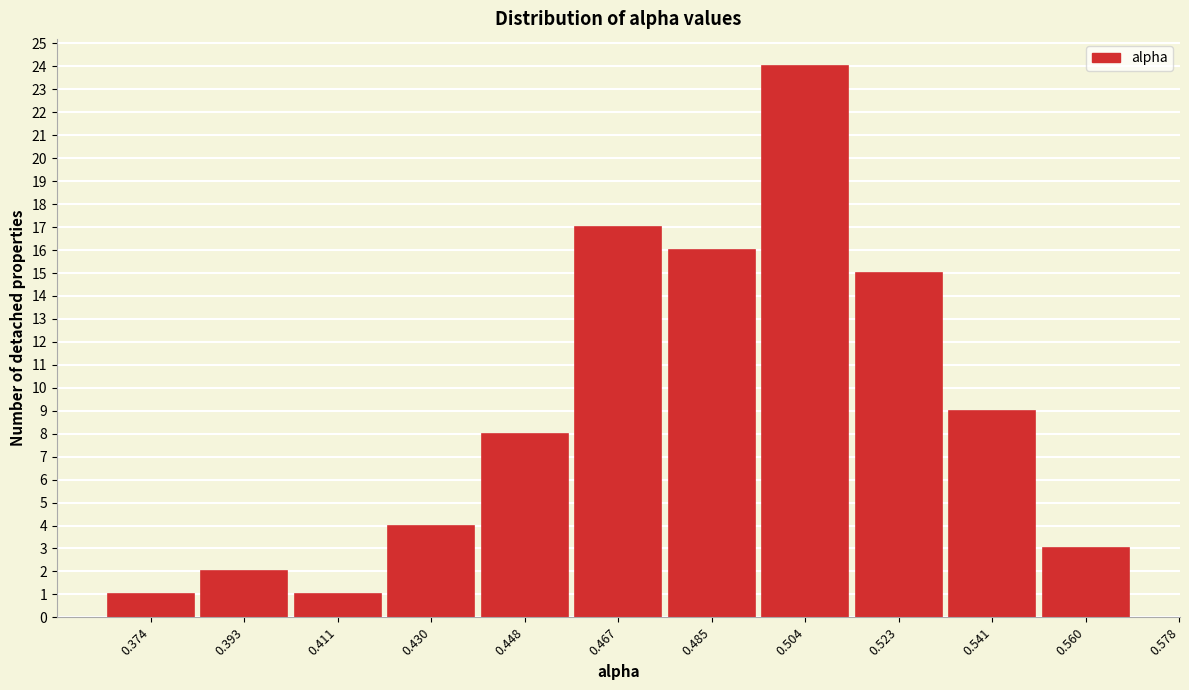

Reading right to left, what are all the values shown in this chart?

3	9	15	24	16	17	8	4	1	2	1